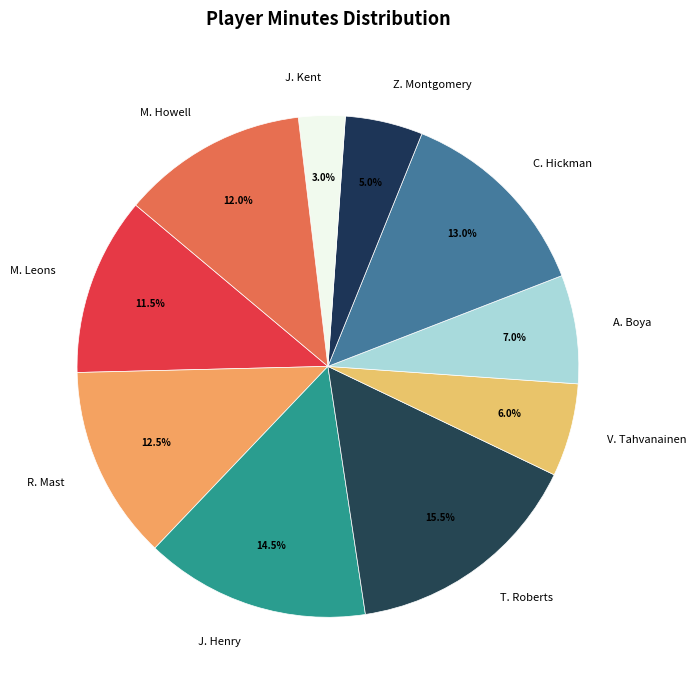

Between J. Henry and A. Boya, which is larger?

J. Henry